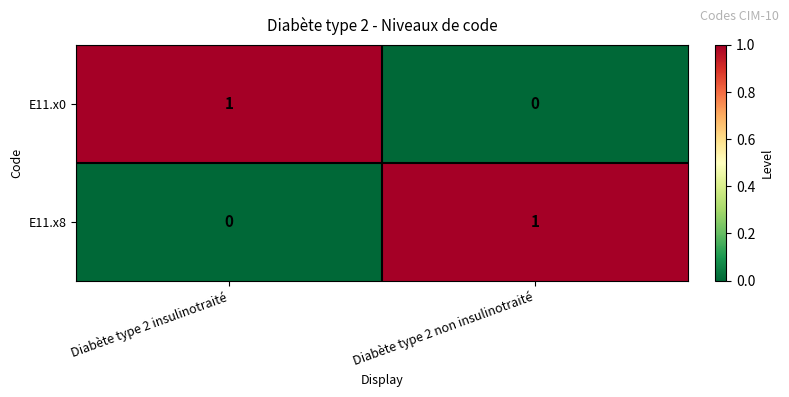

Rank the categories by E11.x0 value from highest to lowest.

Diabète type 2 insulinotraité, Diabète type 2 non insulinotraité